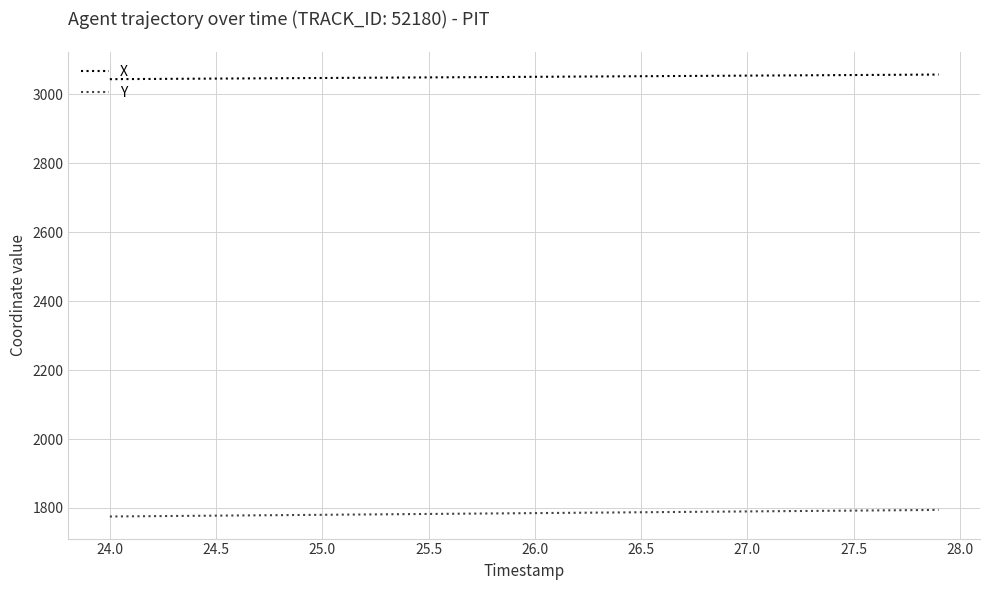

What is the lowest value of the Y series?

1775.3